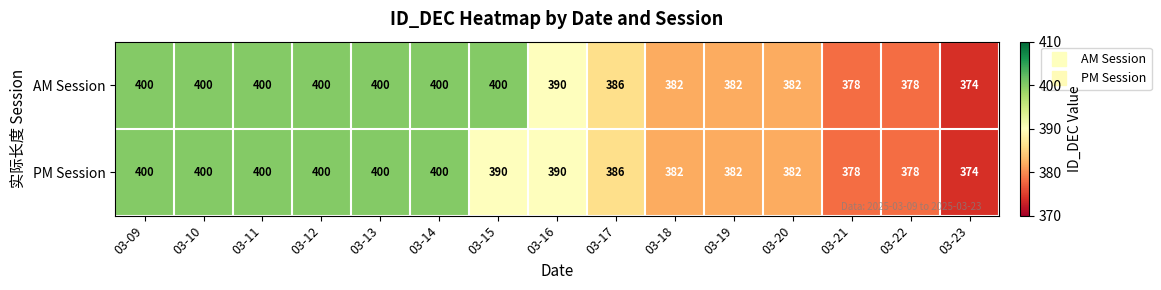

What is the total value across all series at 03-21?

756